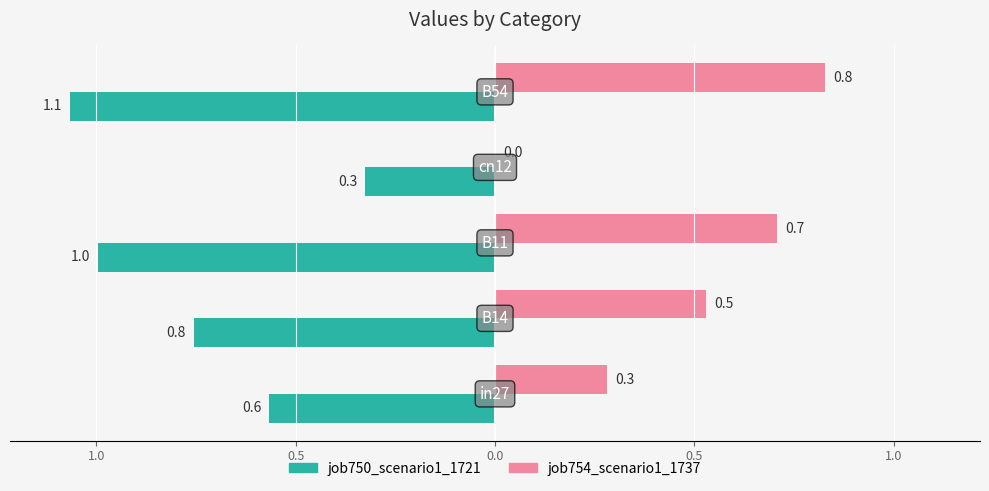

What is the minimum value for job750_scenario1_1721?

-1.1